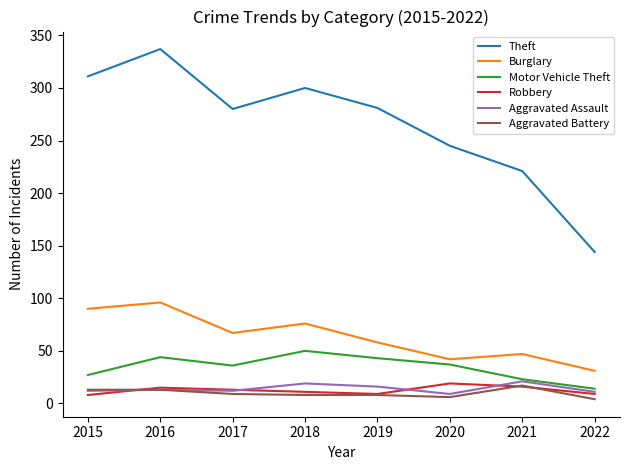

At which label does Theft first exceed 281?

2015